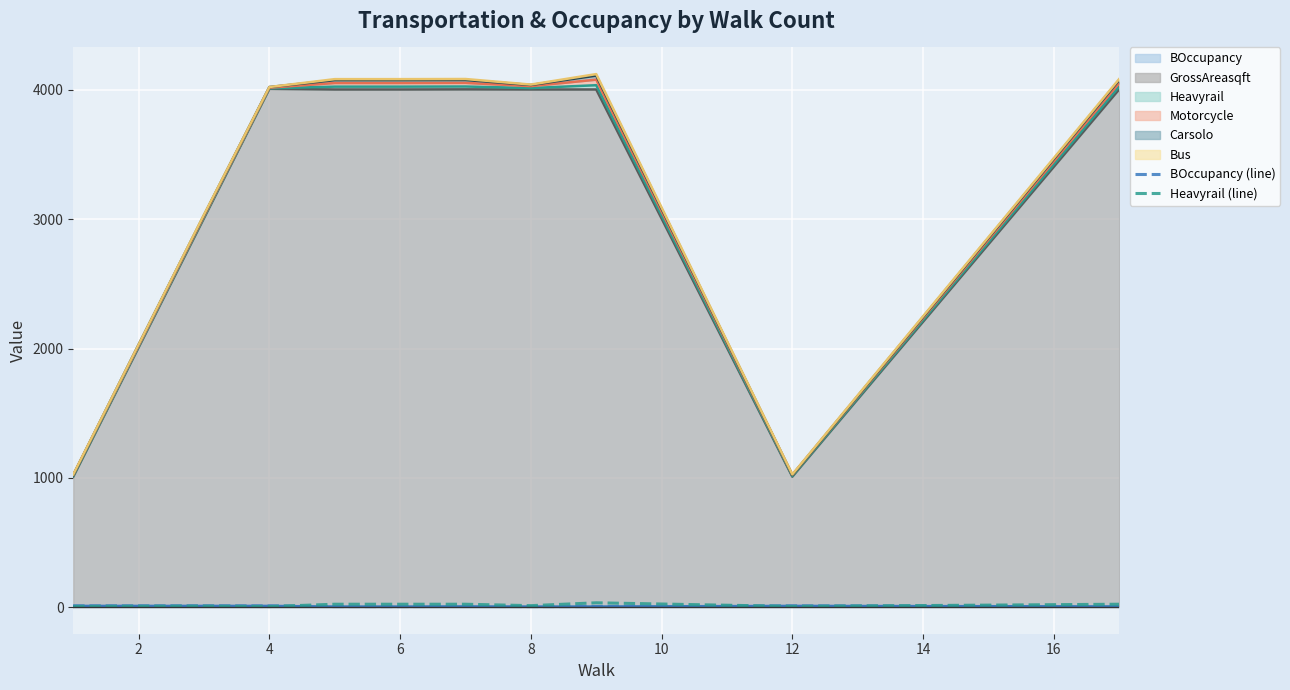

Which category has the lowest value across all series?

8